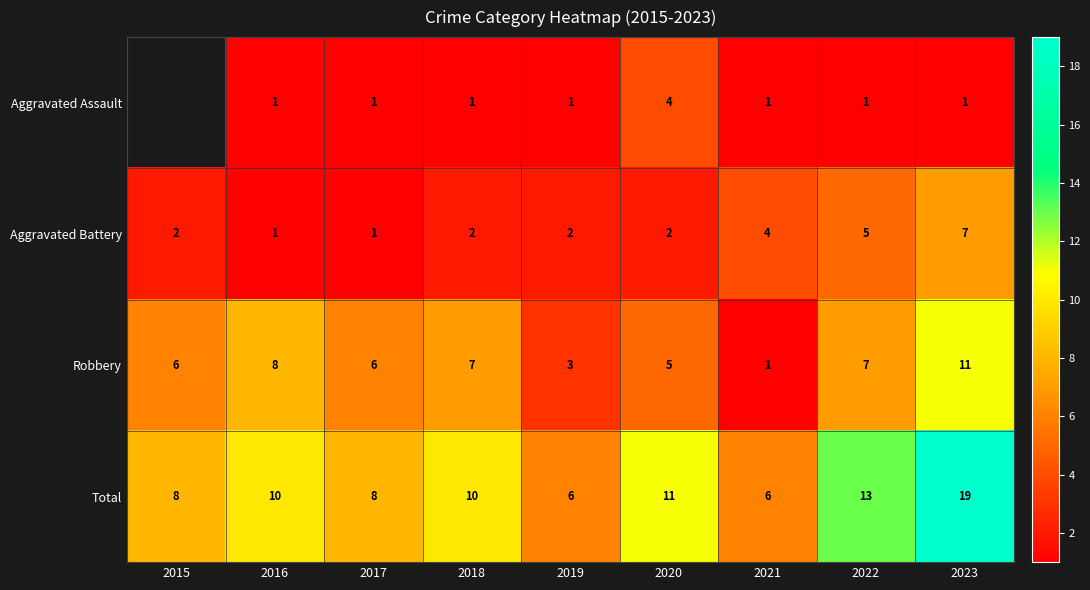

What is the sum of all Robbery values?

54